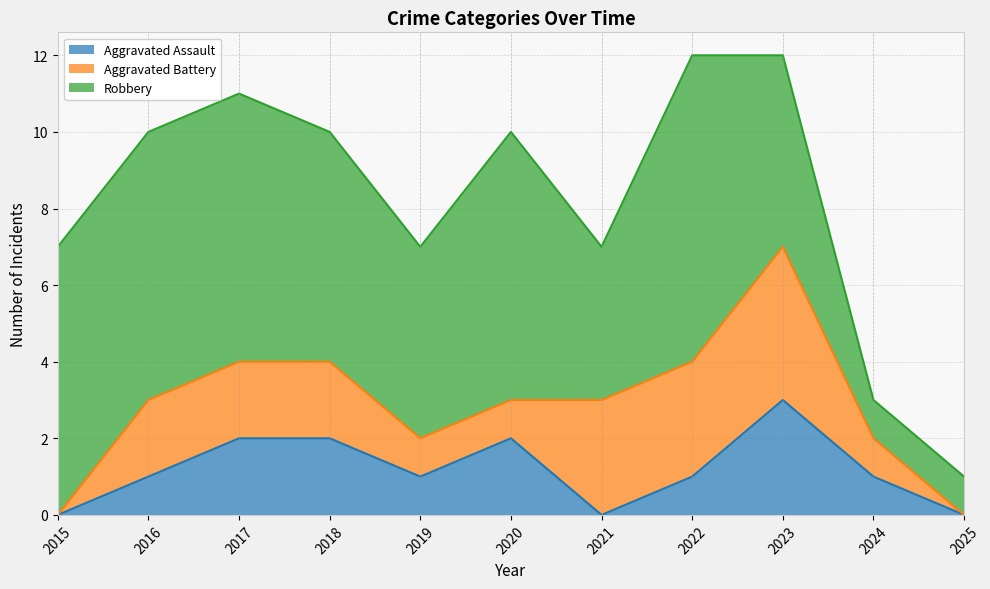

What are all the series names shown in the legend?

Aggravated Assault, Aggravated Battery, Robbery